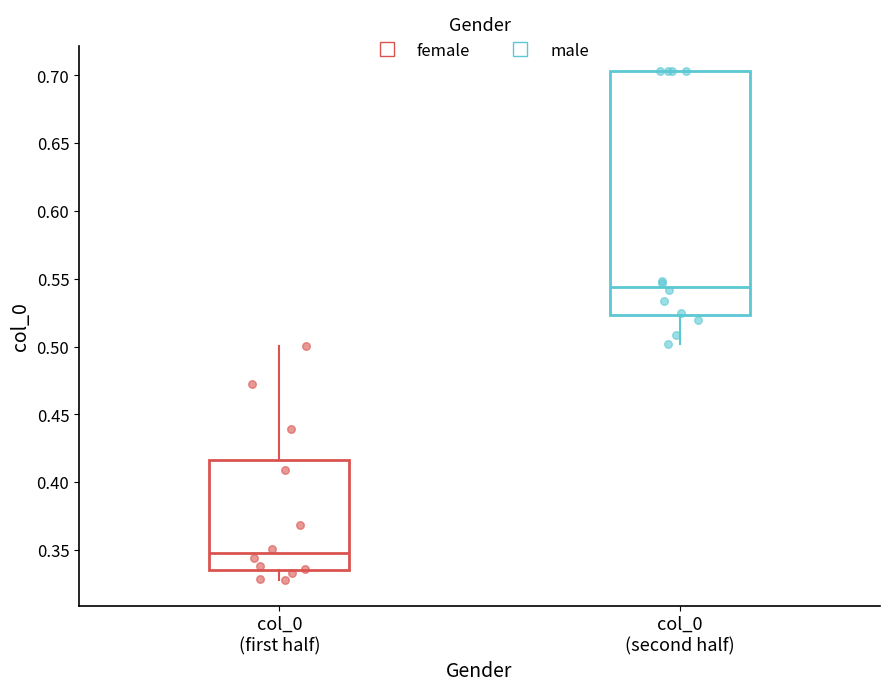

Comparing the boxes themselves (not the whiskers), which one is the tallest?

col_0 (second half)